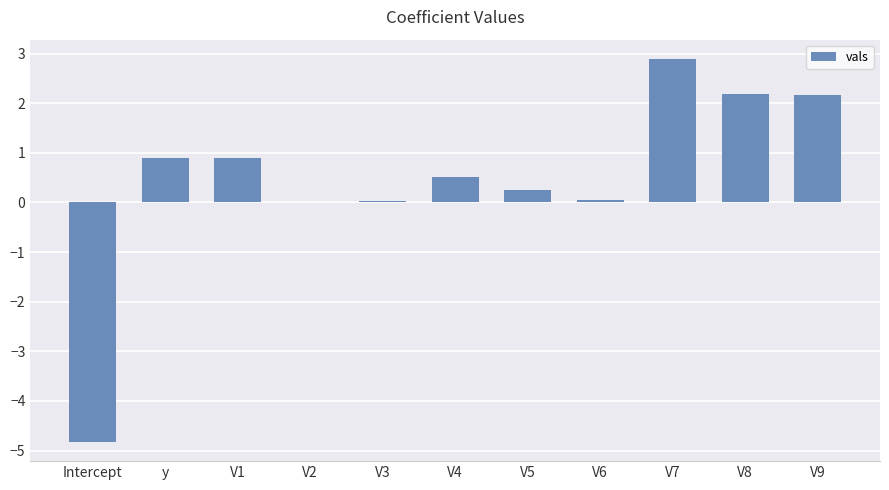

The chart shows a value of -4.8 at Intercept. True or false?

True